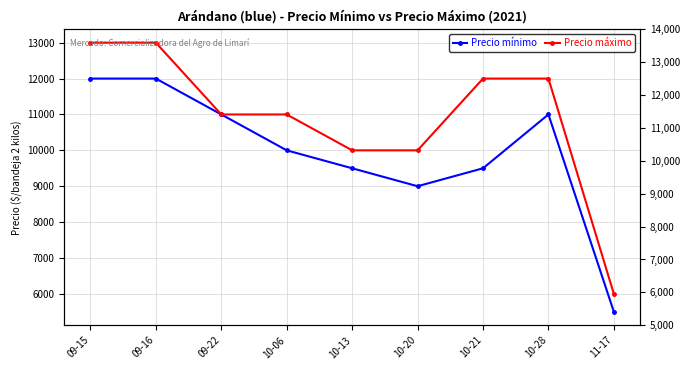

What position from the right is 10-20?

4